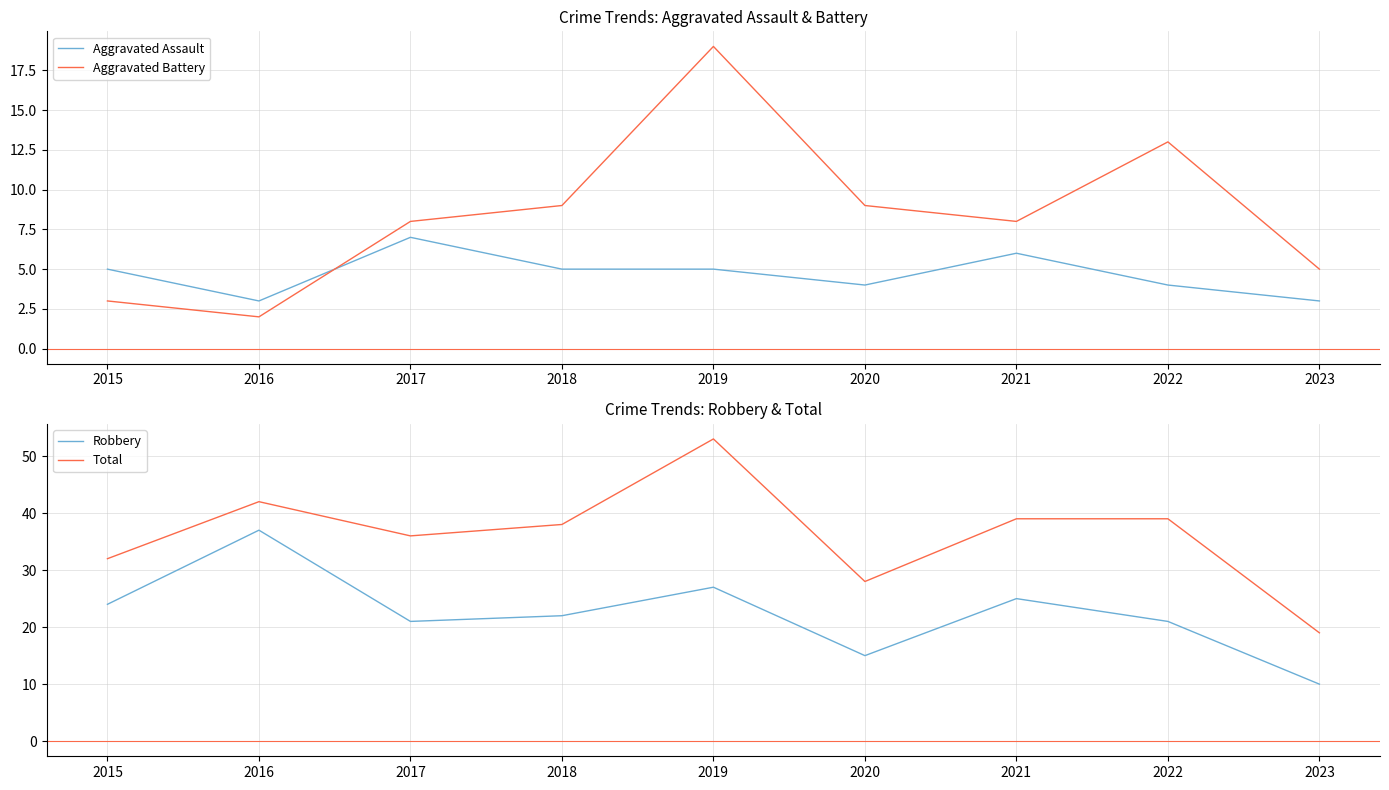

Is this an area chart (filled region under the line)?

No